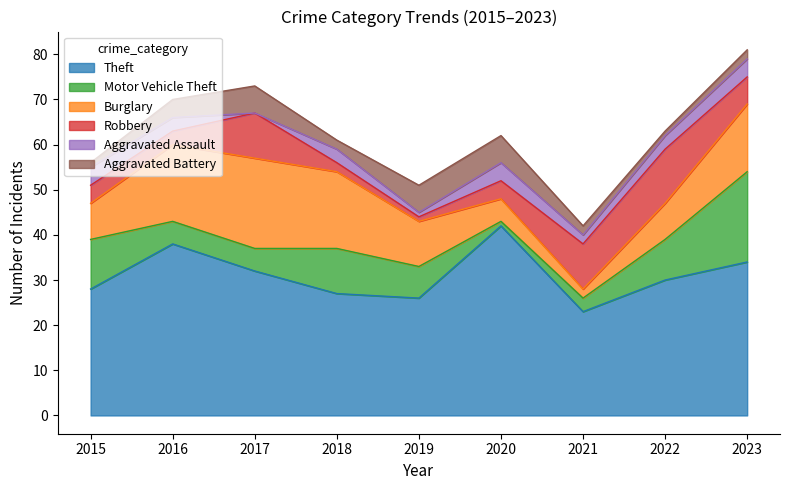

How many categories are shown in the chart?

9